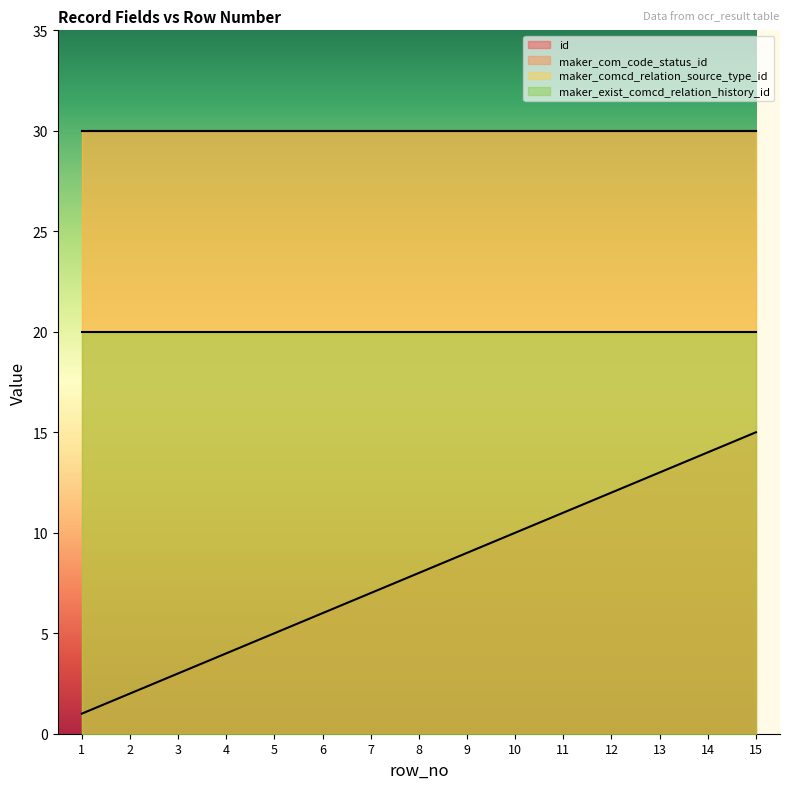

At which category is the sum across all series the highest?

15